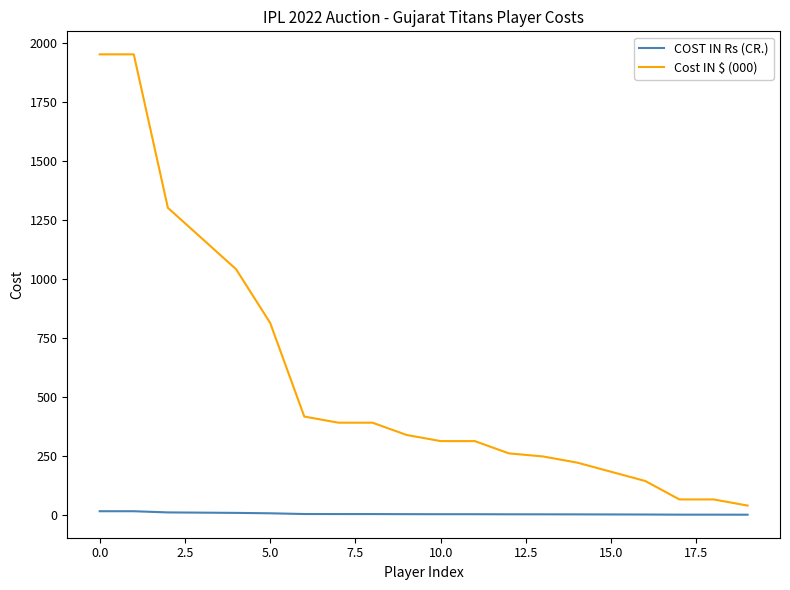

What is the highest value of the COST IN Rs (CR.) series?

15.0